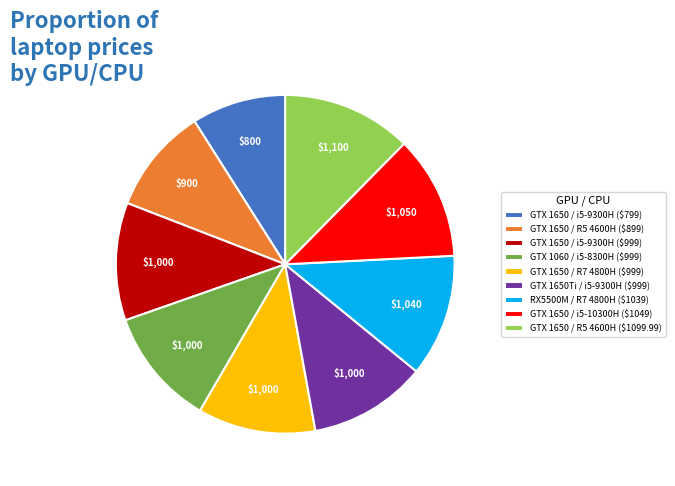

How many segments does this pie chart have?

9